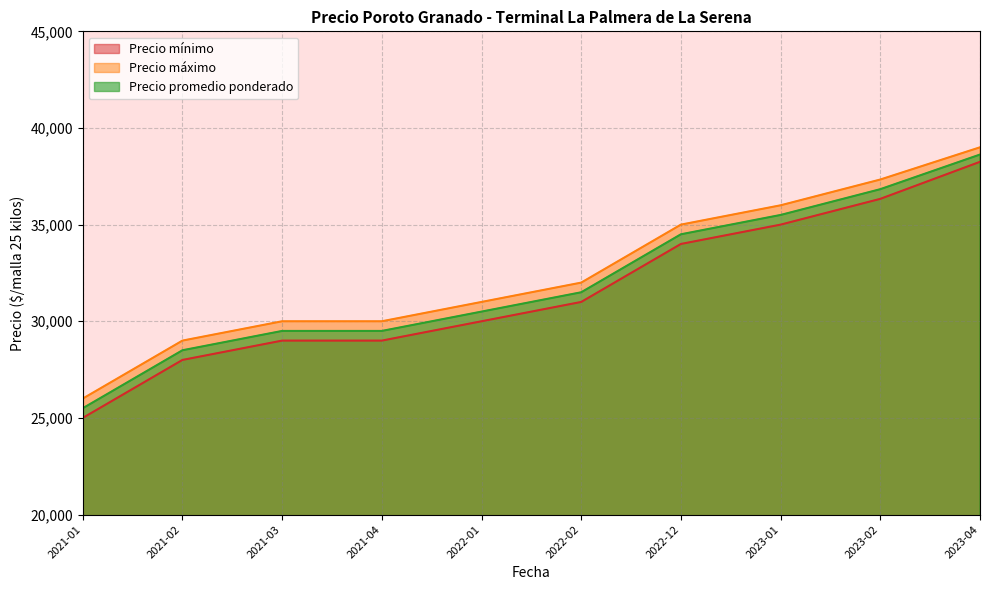

True or false: Precio promedio ponderado and Precio mínimo cross at least once.

False